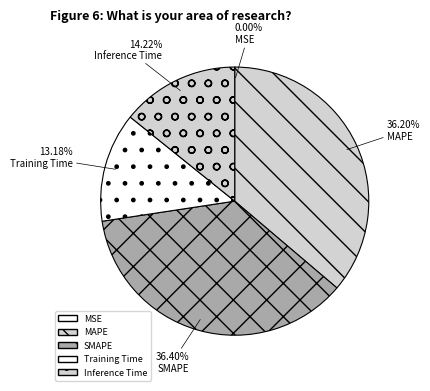

To the nearest percent, what is the difference between the largest and smallest slice percentages?

36%